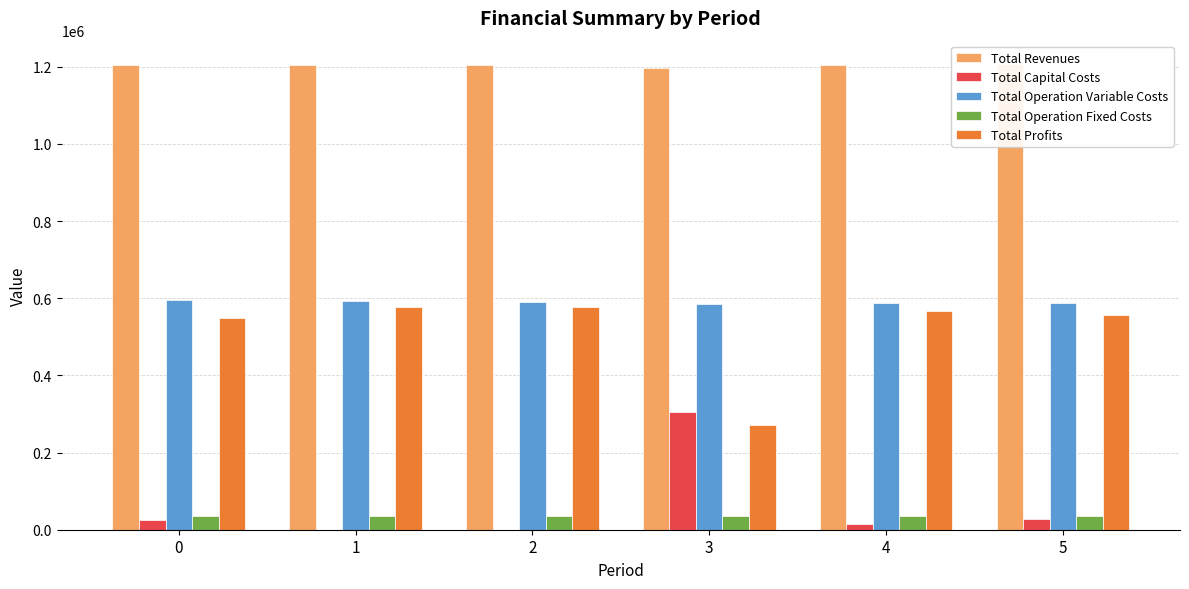

Rank the series at 1 from lowest to highest value.

Total Capital Costs, Total Operation Fixed Costs, Total Profits, Total Operation Variable Costs, Total Revenues